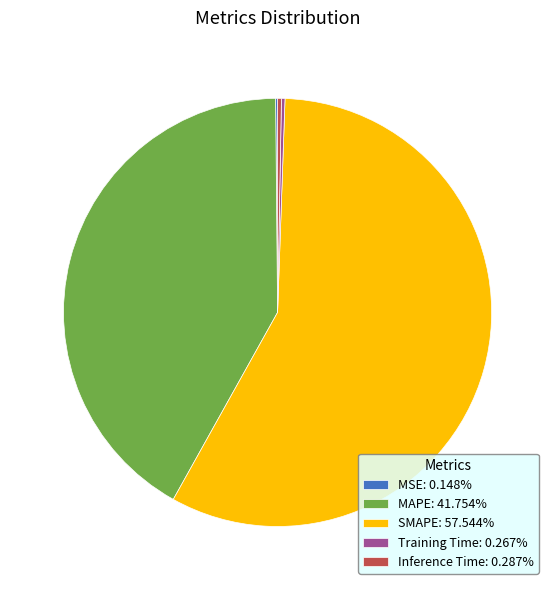

Does any single category account for the majority?

Yes